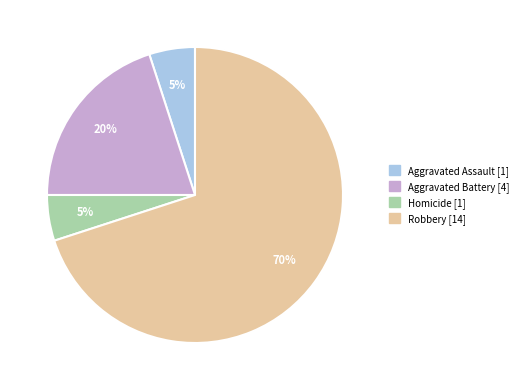

Do Aggravated Battery and Aggravated Assault together represent more than half of the pie?

No